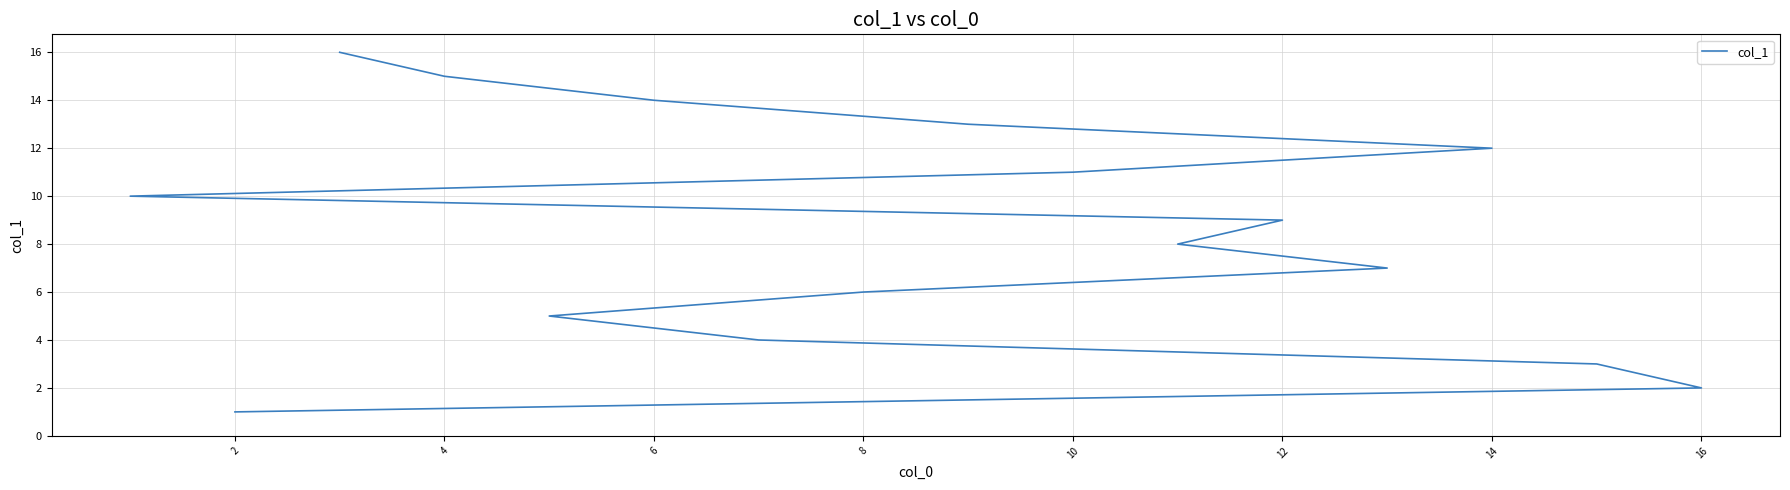

True or false: there are more than 0 points higher than both neighbors.

False